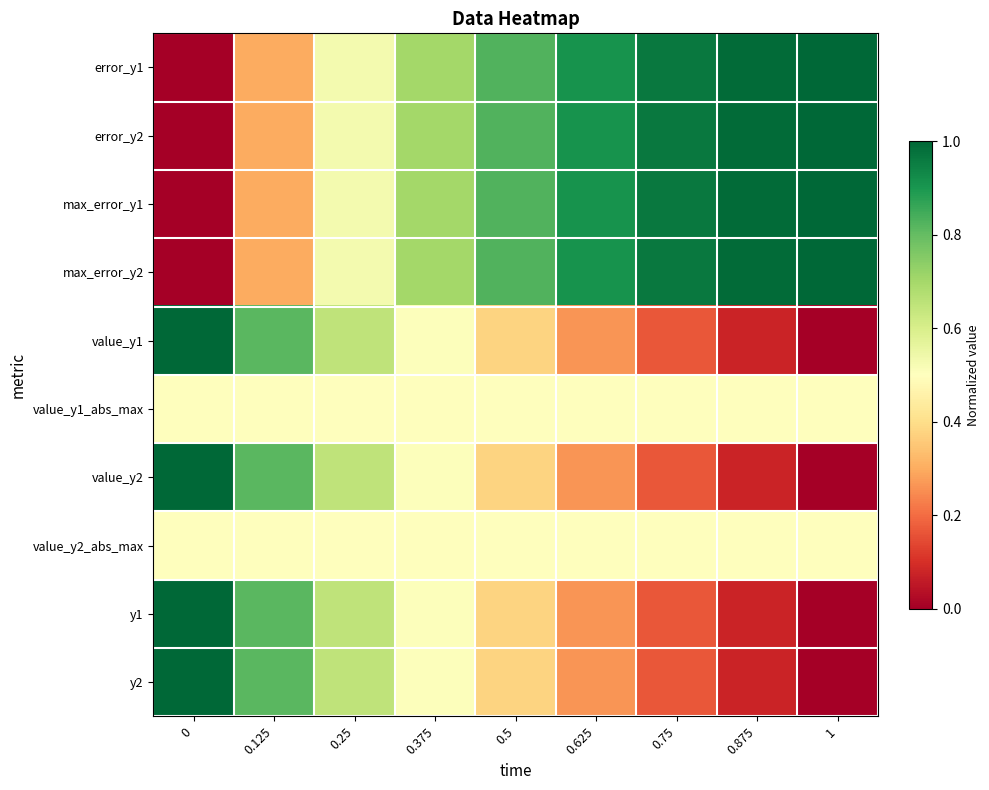

What is the difference between the highest and lowest values at 0.625?

0.6